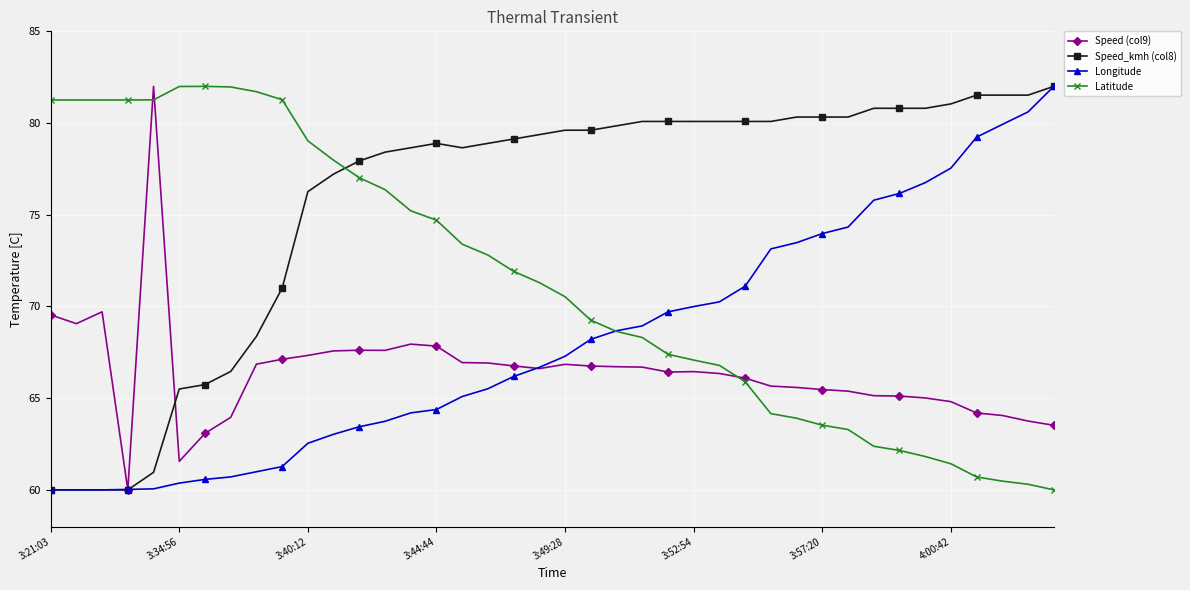

True or false: Speed (col9) has more than 1 points higher than both neighbors.

True